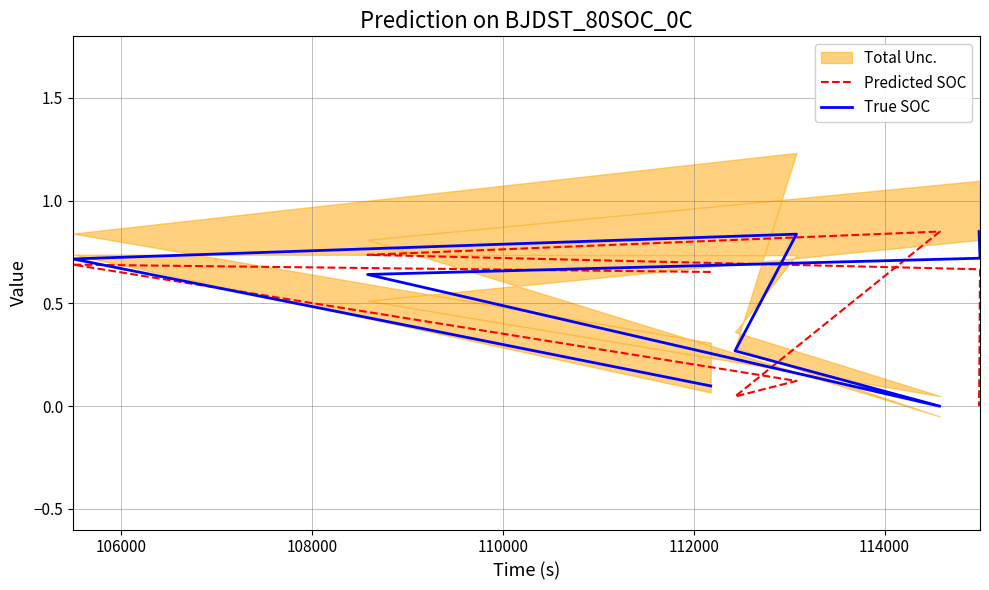

Reading left to right, transcribe all the data shown in this chart.

Predicted SOC: 0.7	0.7	0.1	0.0	0.8	0.7	0.7	0.0
True SOC: 0.1	0.7	0.8	0.3	0.0	0.6	0.7	0.8